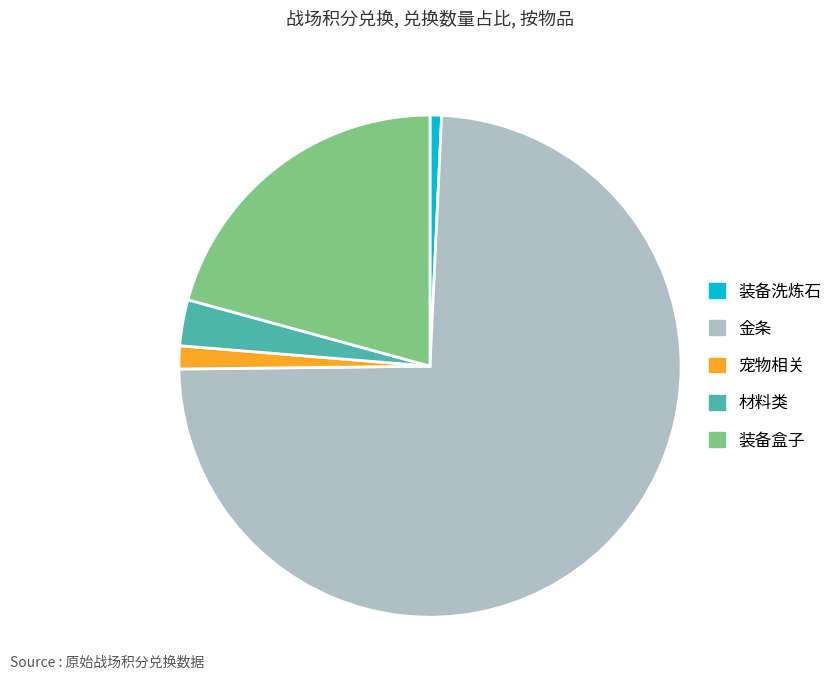

Rank the categories by value from lowest to highest.

装备洗炼石, 宠物相关, 材料类, 装备盒子, 金条